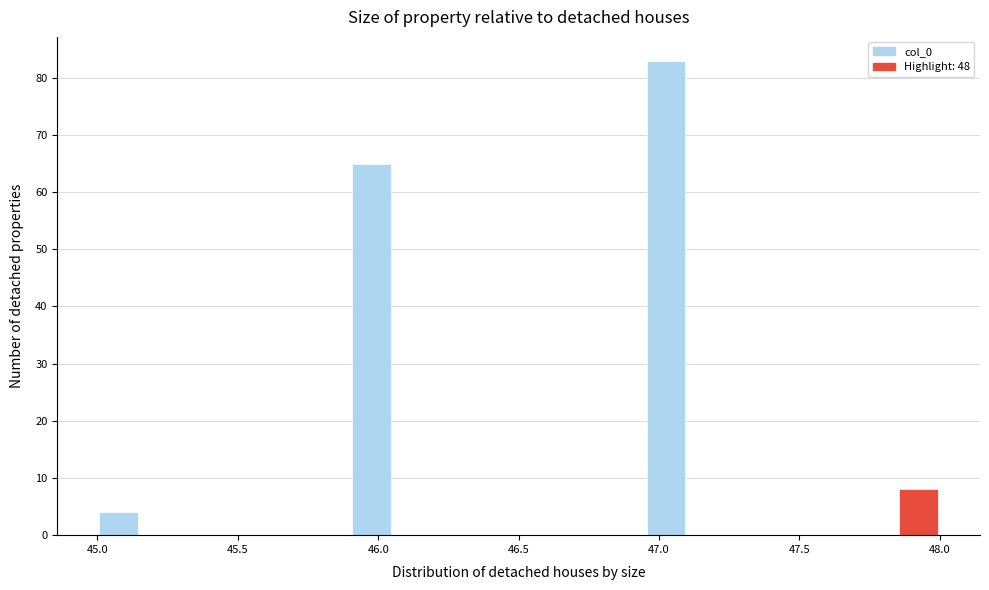

Around what value on the x-axis is the tallest bar? Give the approximate position of its centre, as read against the axis.

47.05